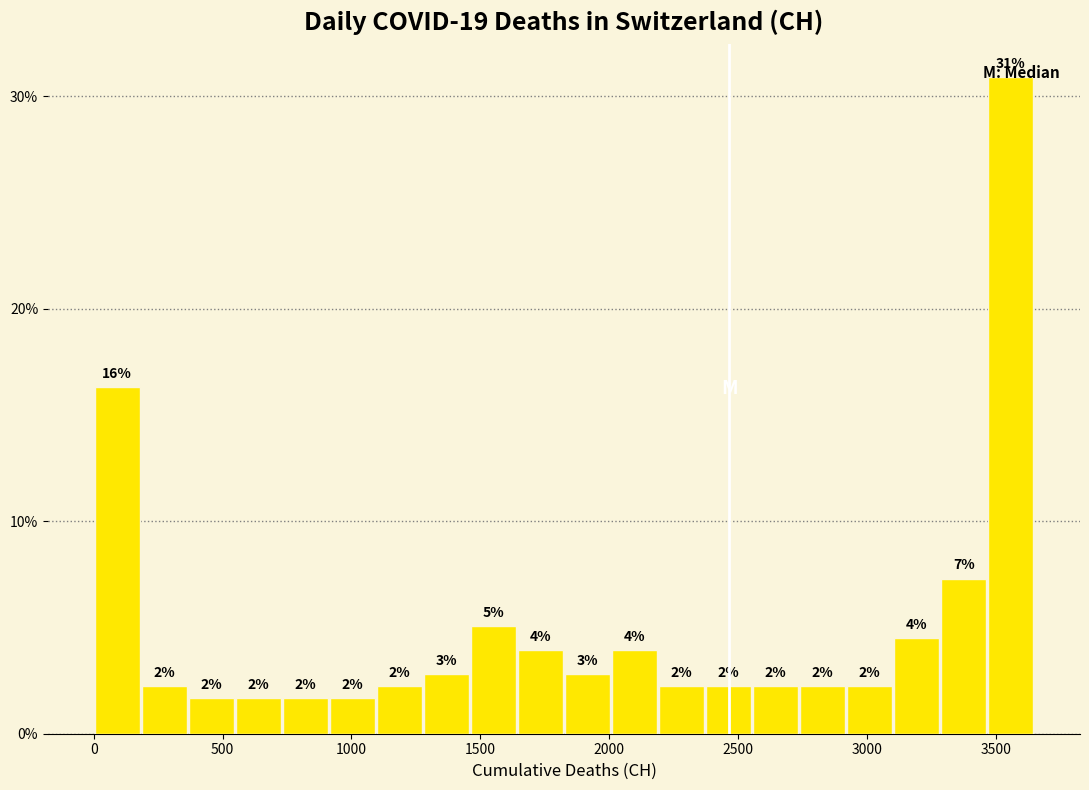

Around what value on the x-axis is the tallest bar? Give the approximate position of its centre, as read against the axis.

3550